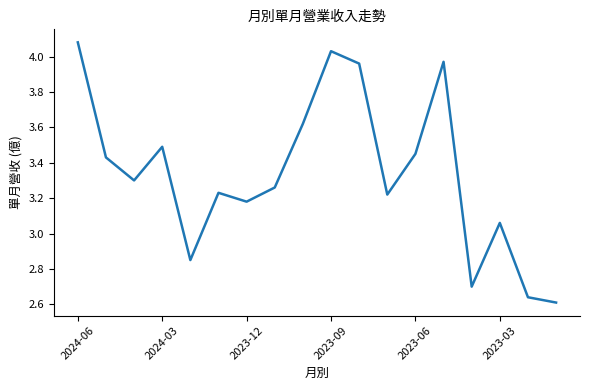

What is the difference between the maximum and minimum values?

1.5